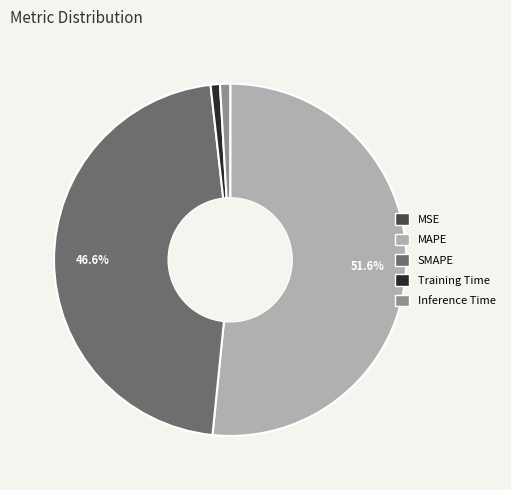

Which slice is the largest?

MAPE